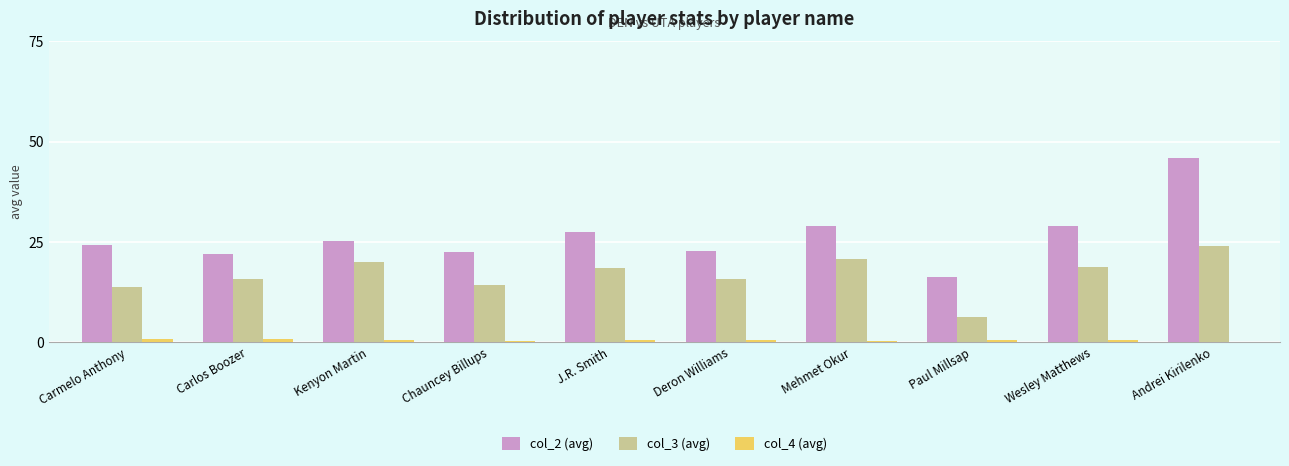

Between Deron Williams and Andrei Kirilenko, which series saw the biggest shift?

col_2 (avg)